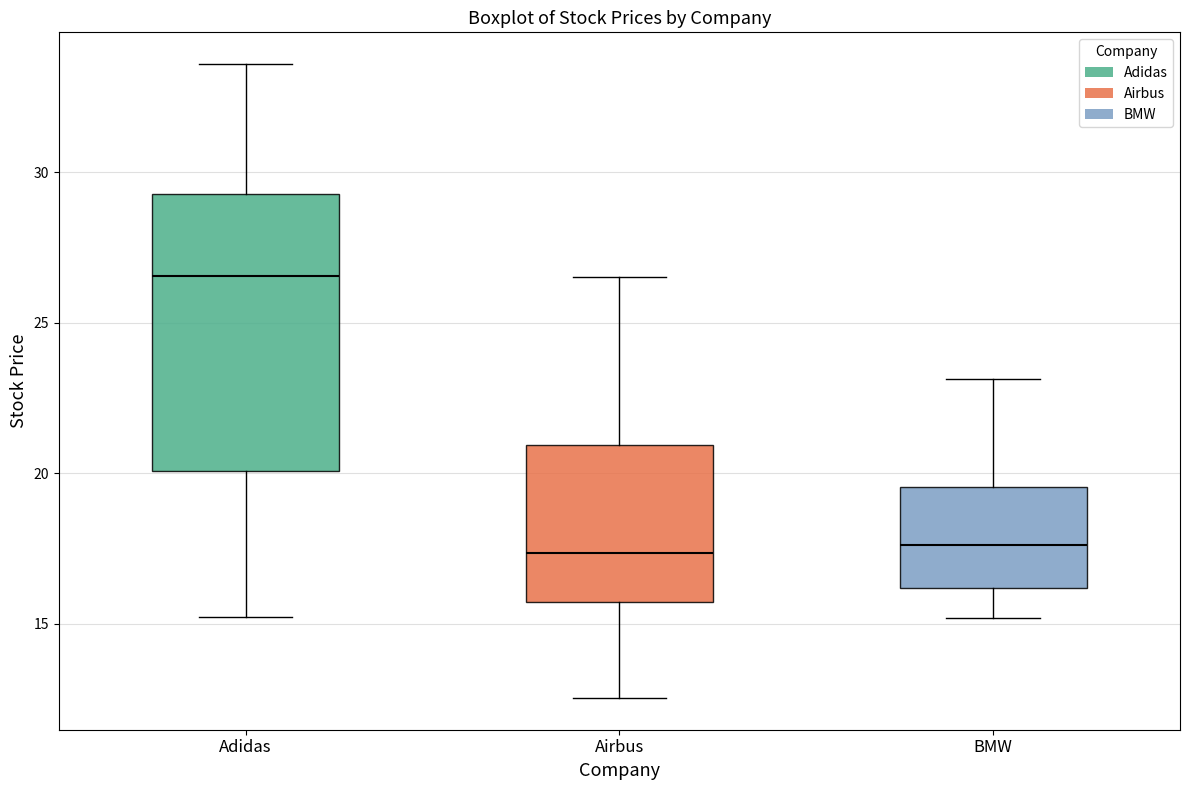

Where is the upper edge of the box for BMW on the y-axis? The values are not printed on the chart, so give them approximately, as read against the axis.

19.5